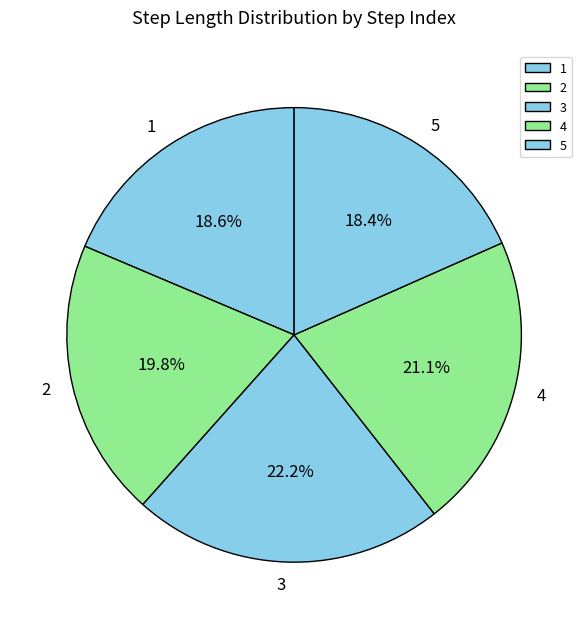

Is 5 the majority of the pie?

No